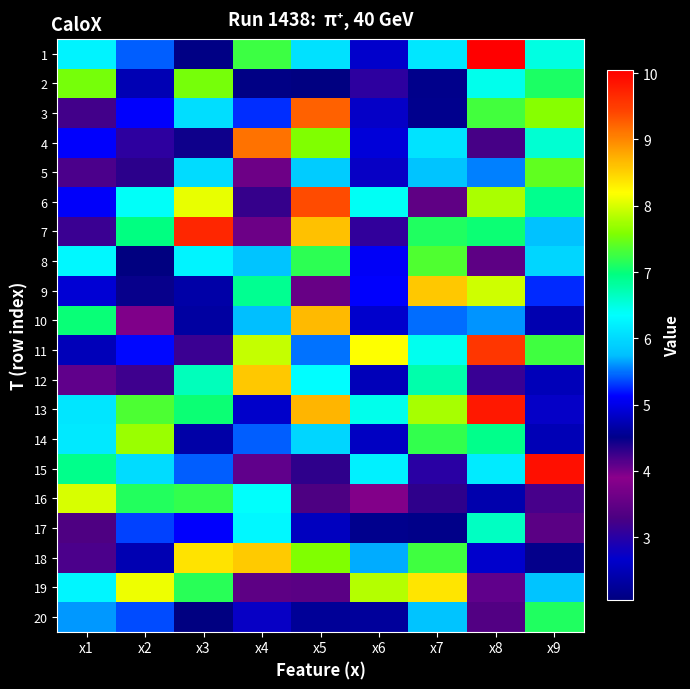

Which series has the widest spread of values?

1